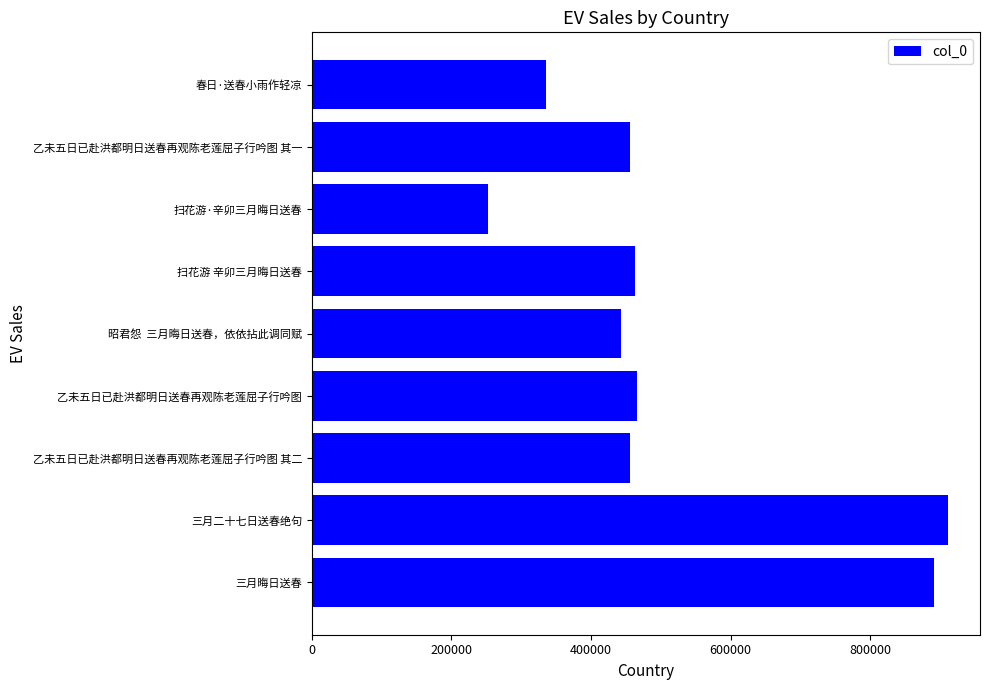

What position from the left is 200000?

2